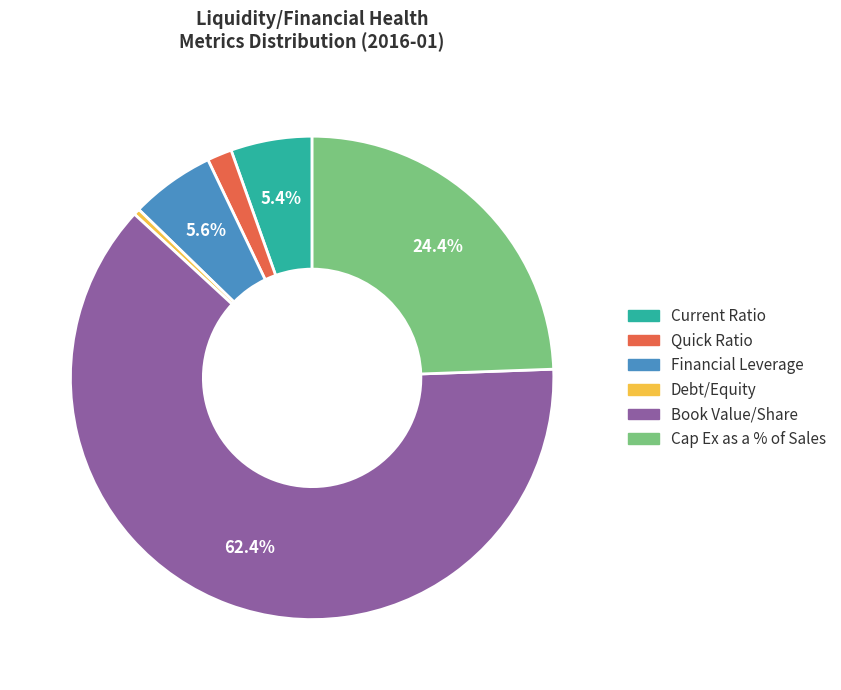

Does any single category account for the majority?

Yes